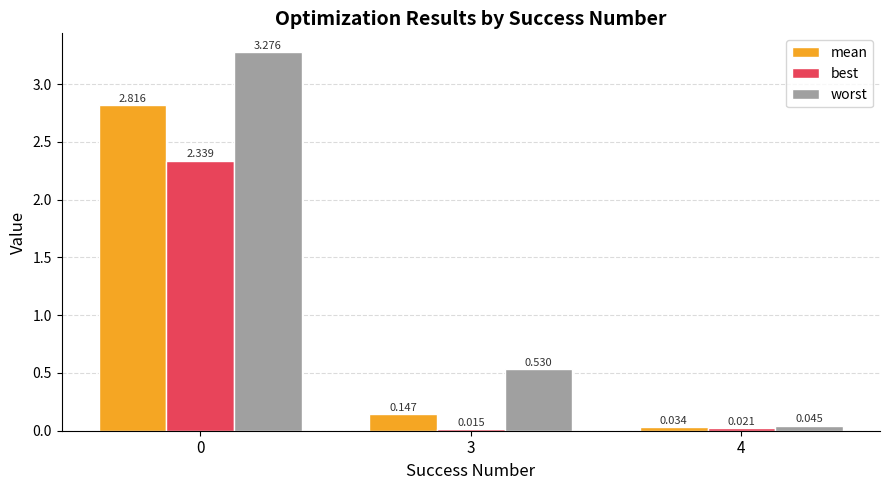

Which category has the lowest value across all series?

3